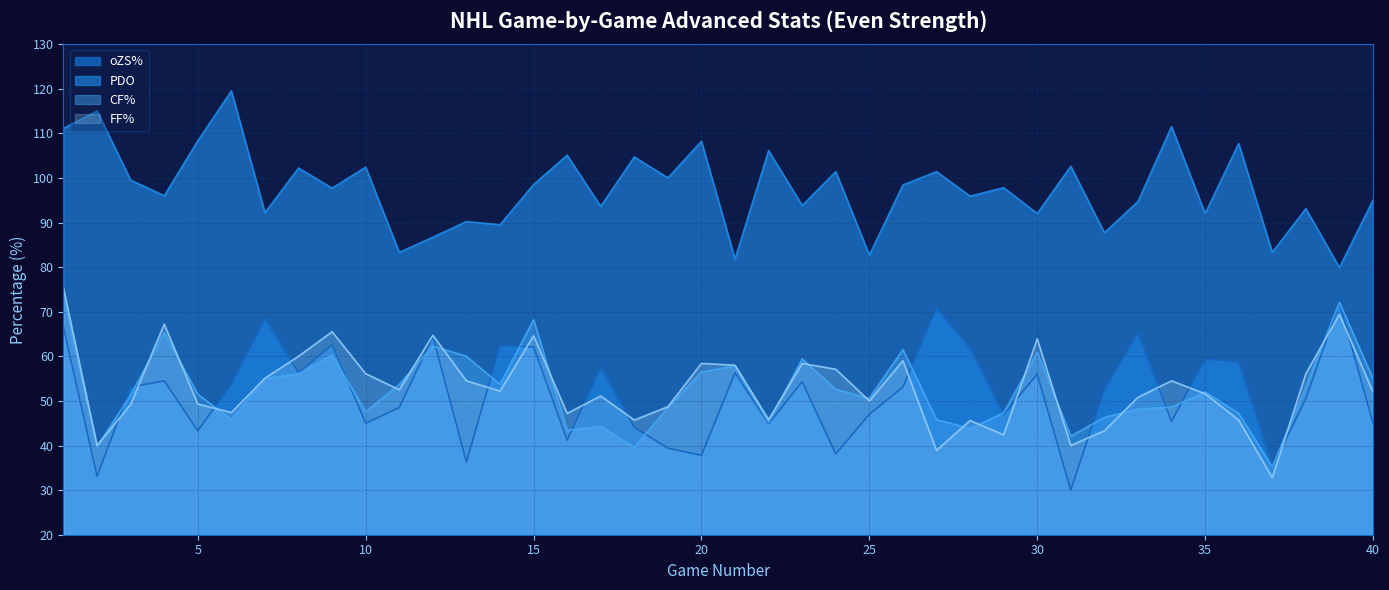

True or false: oZS% has a value of 15.2 at 35.

False